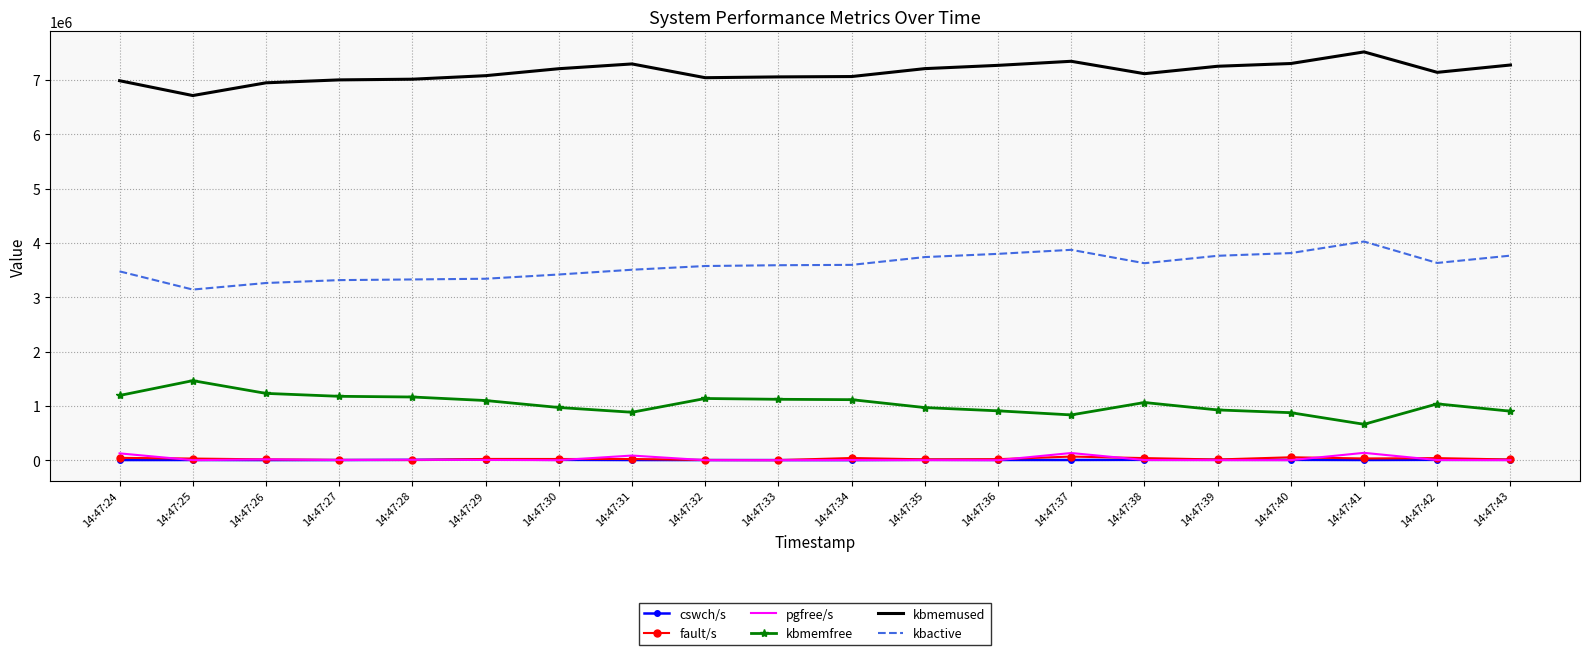

At how many categories does at least one series exceed 2905926?

20